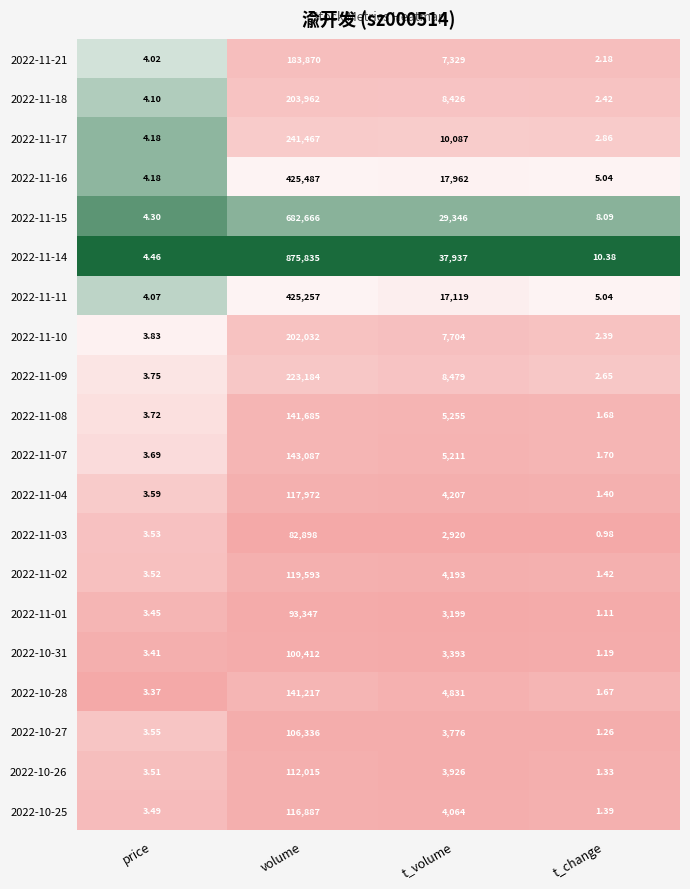

Where does the 2022-11-17 series first go above 10087?

volume